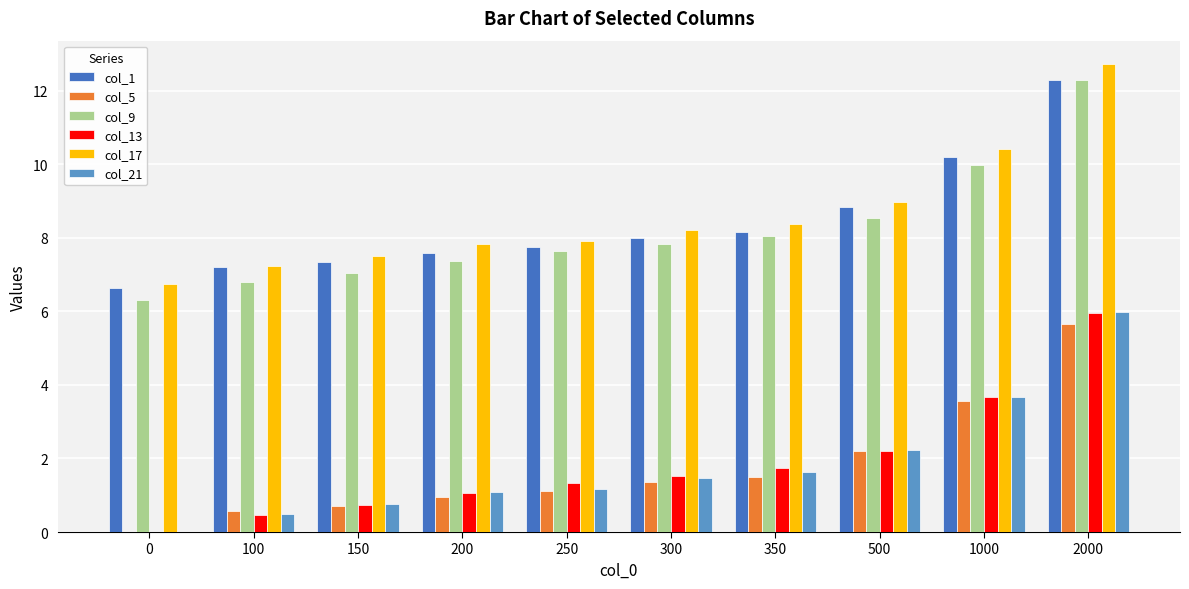

Reading right to left, what are all the values shown in this chart?

col_1: 2000=12.3	1000=10.2	500=8.8	350=8.1	300=8.0	250=7.8	200=7.6	150=7.3	100=7.2	0=6.6
col_5: 2000=5.7	1000=3.5	500=2.2	350=1.5	300=1.4	250=1.1	200=1.0	150=0.7	100=0.6	0=0.0
col_9: 2000=12.3	1000=10.0	500=8.5	350=8.0	300=7.8	250=7.6	200=7.4	150=7.1	100=6.8	0=6.3
col_13: 2000=6.0	1000=3.7	500=2.2	350=1.7	300=1.5	250=1.3	200=1.1	150=0.7	100=0.5	0=0.0
col_17: 2000=12.7	1000=10.4	500=9.0	350=8.4	300=8.2	250=7.9	200=7.8	150=7.5	100=7.2	0=6.7
col_21: 2000=6.0	1000=3.7	500=2.2	350=1.6	300=1.5	250=1.2	200=1.1	150=0.8	100=0.5	0=0.0